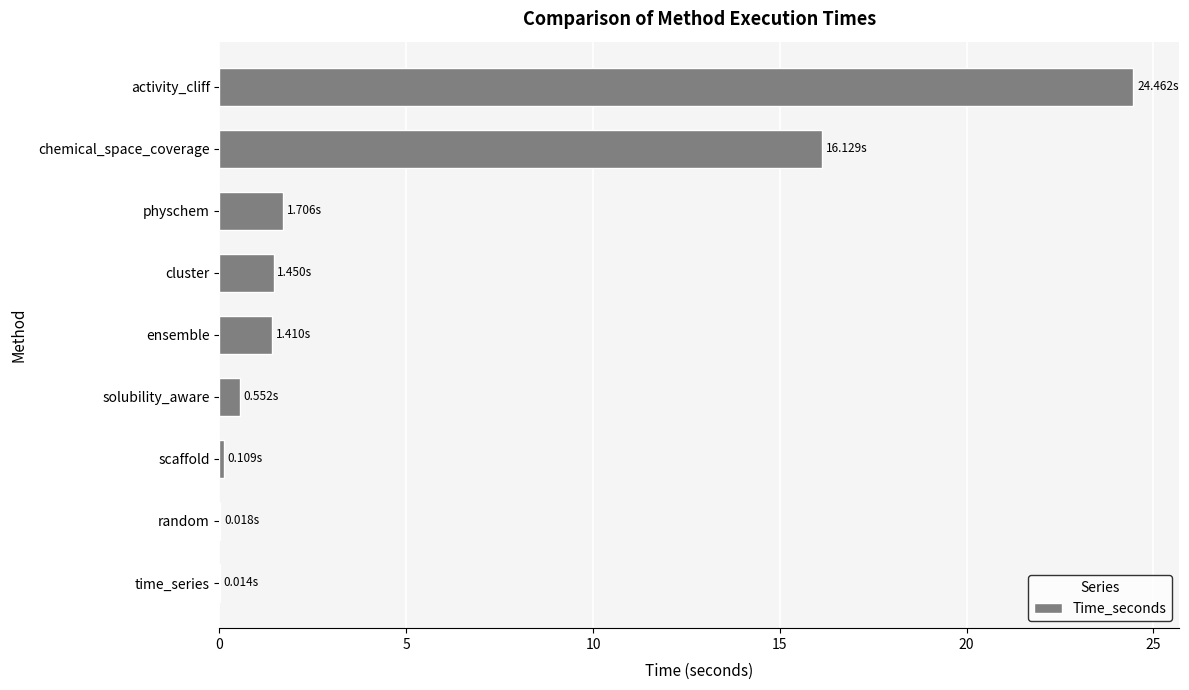

What is the change in value from solubility_aware to cluster?

+0.9